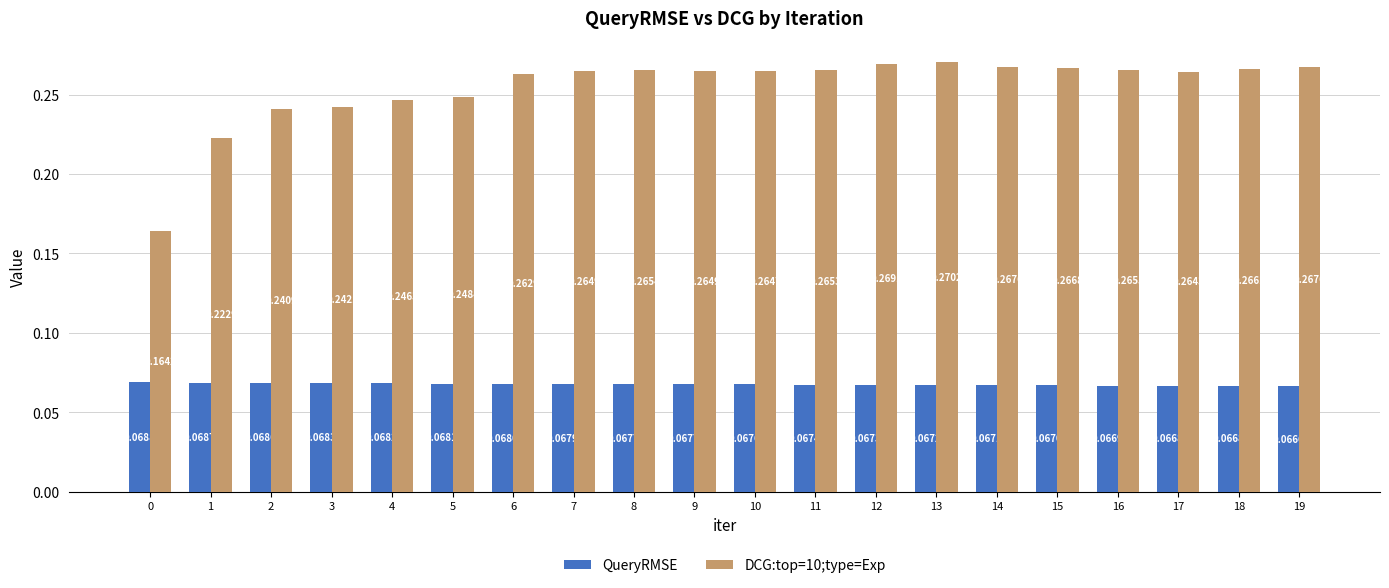

True or false: DCG:top=10;type=Exp has a value of 0.4 at 10.

False